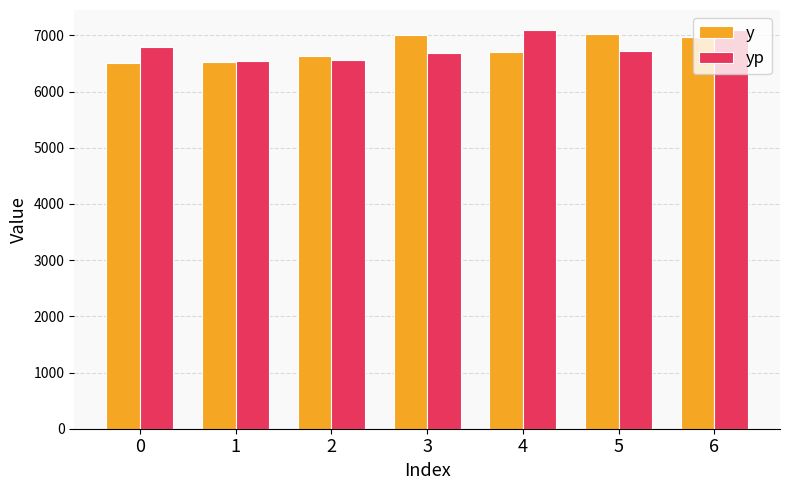

What is the value of the y bar at the 5th from the left?

6702.0